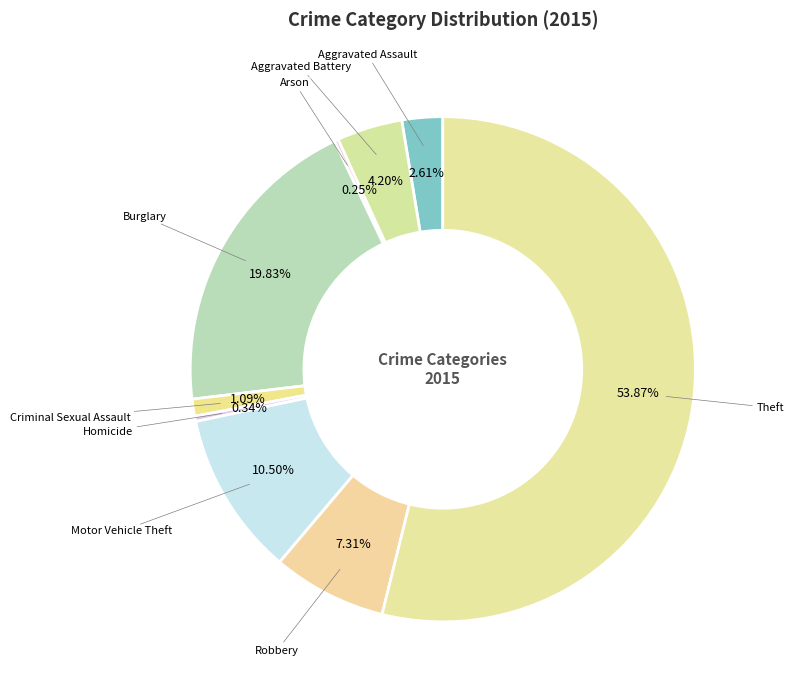

Which slice is the largest?

Theft